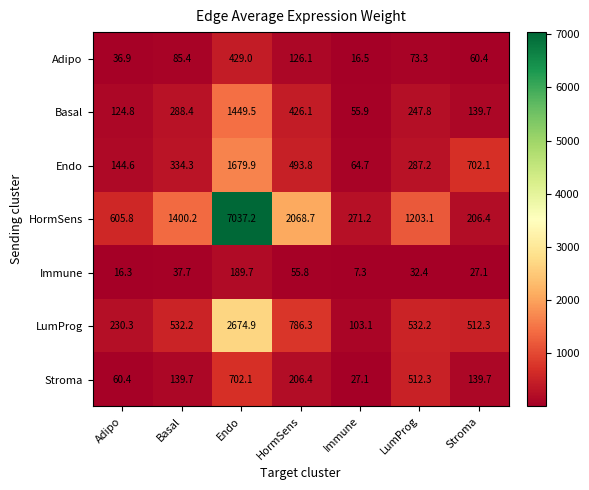

What is the difference between the highest and lowest values at Adipo?

589.5